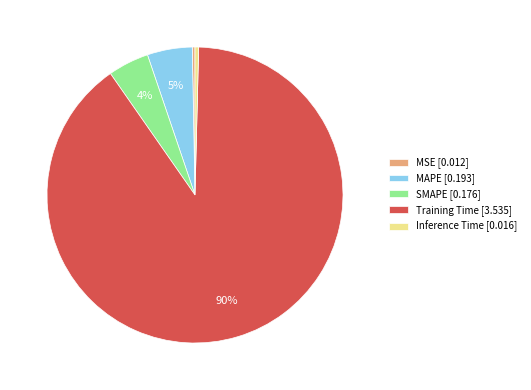

To the nearest percent, what is the average slice percentage?

20%